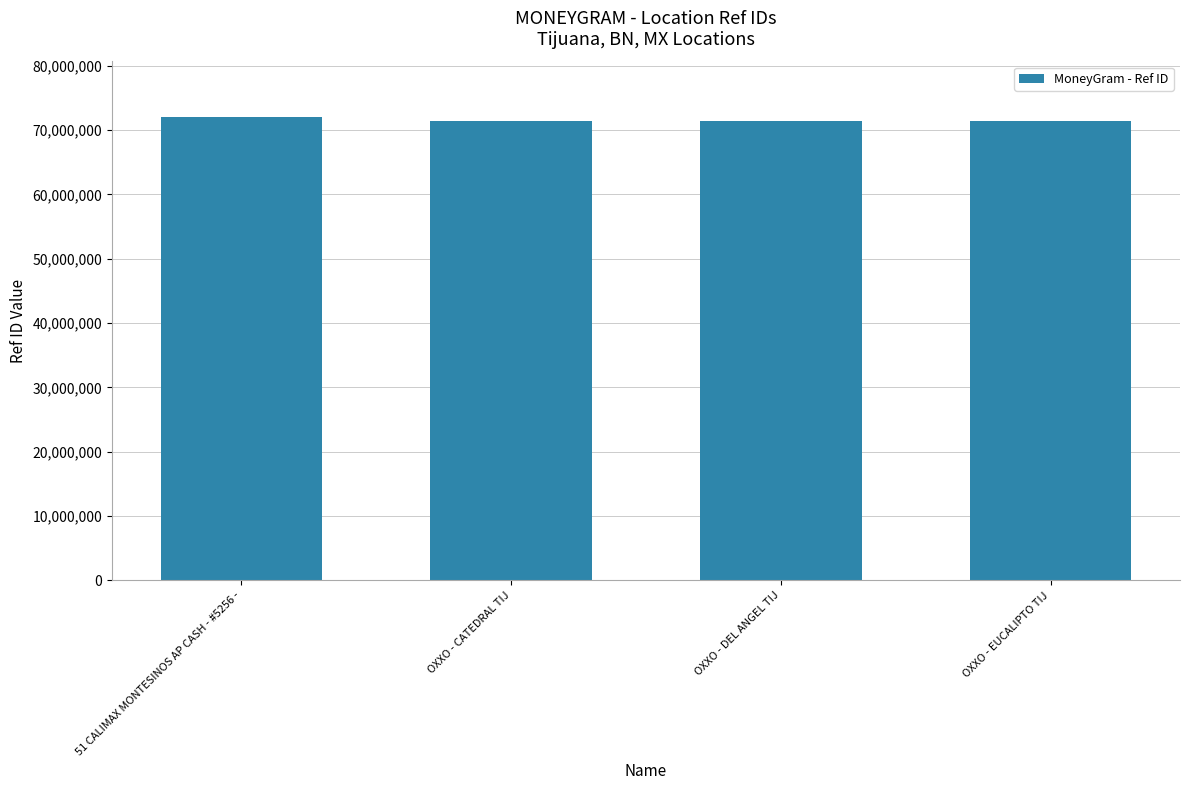

Is it true that the value at 51 CALIMAX MONTESINOS AP CASH - #5256 - is 111958152?

False